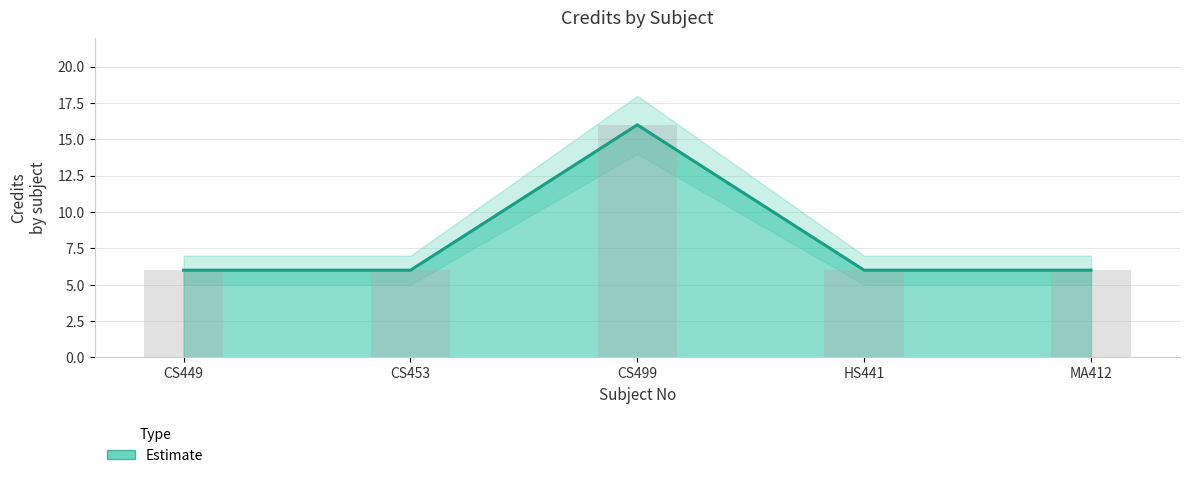

What is the sum of the values at CS449 and HS441?

12